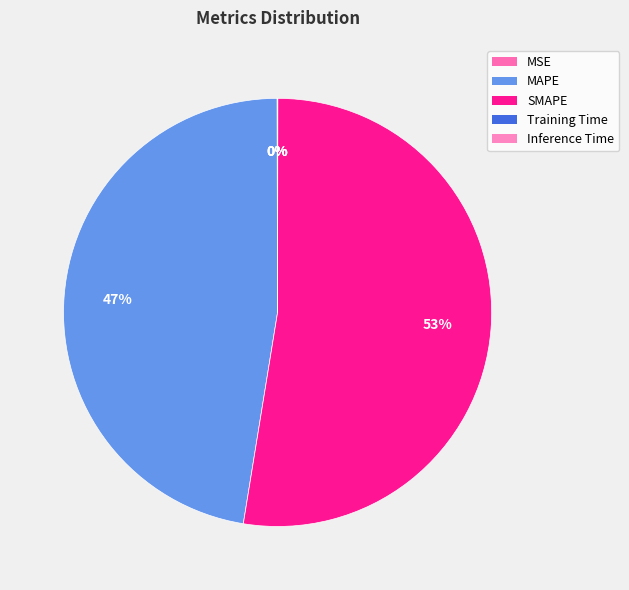

Which category has the biggest portion of the pie?

SMAPE